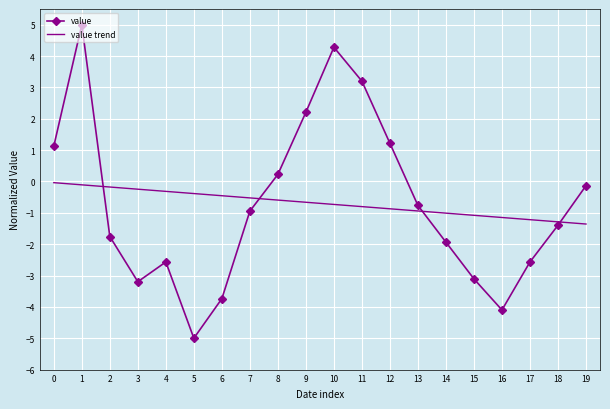

Is it true that value equals -2.6 at 5?

False